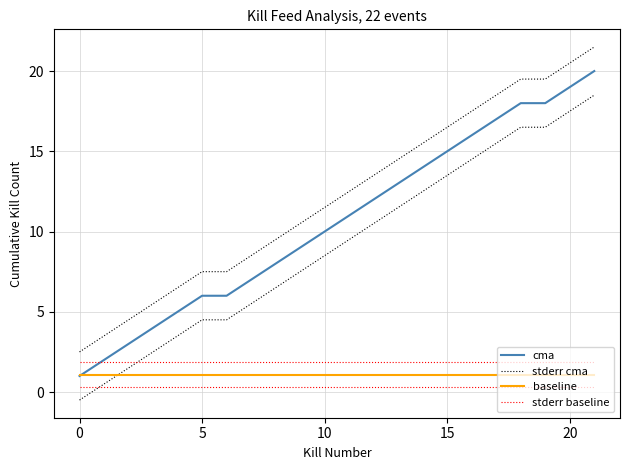

At how many categories does at least one series exceed 2?

22